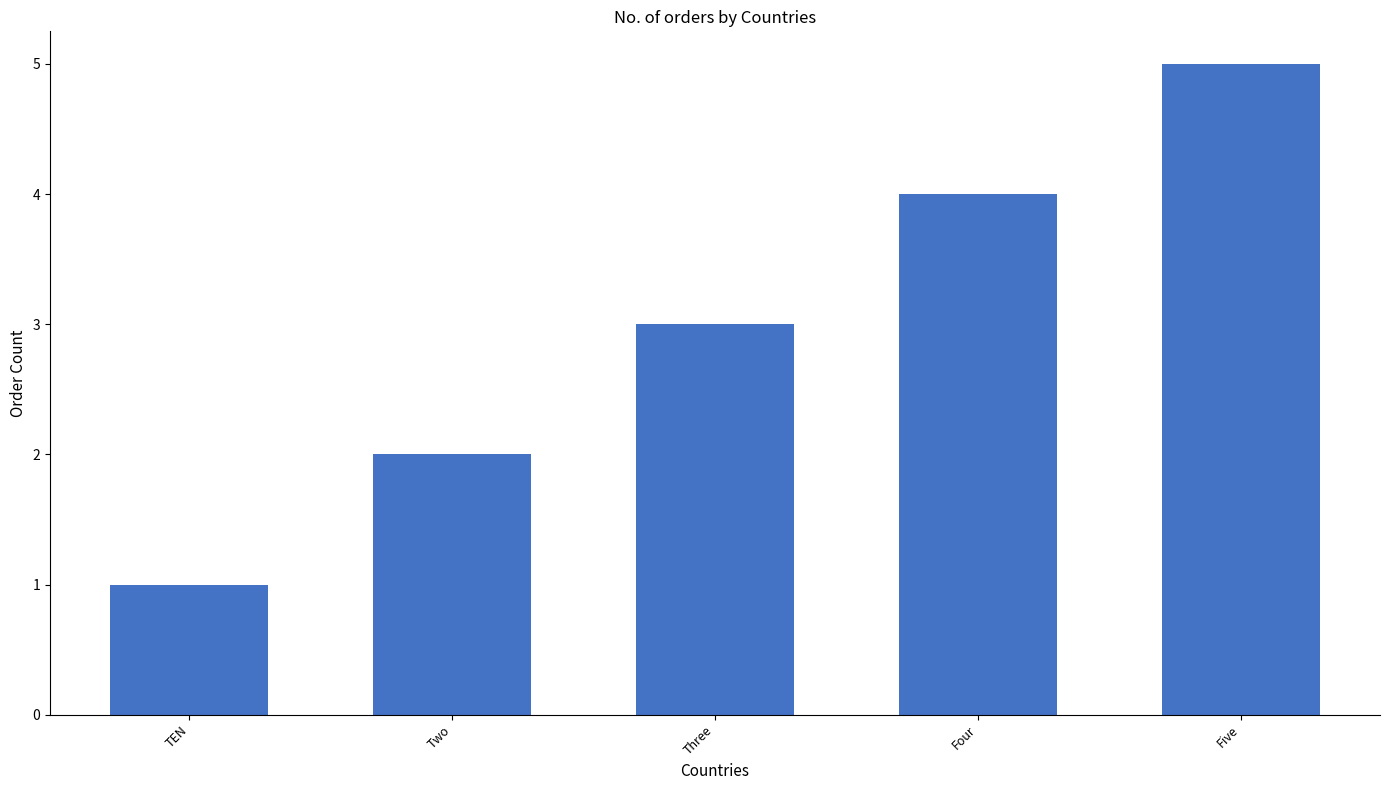

Reading left to right, what are all the values shown in this chart?

TEN=1	Two=2	Three=3	Four=4	Five=5